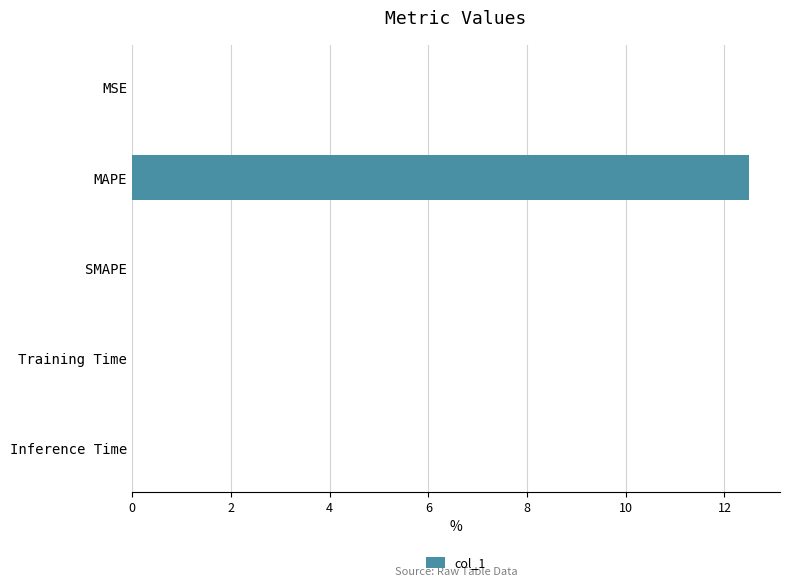

The value at SMAPE is 0.0. True or false?

True